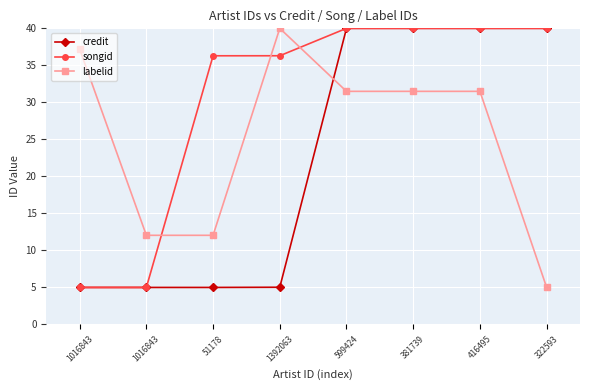

Is this an area chart (filled region under the line)?

No